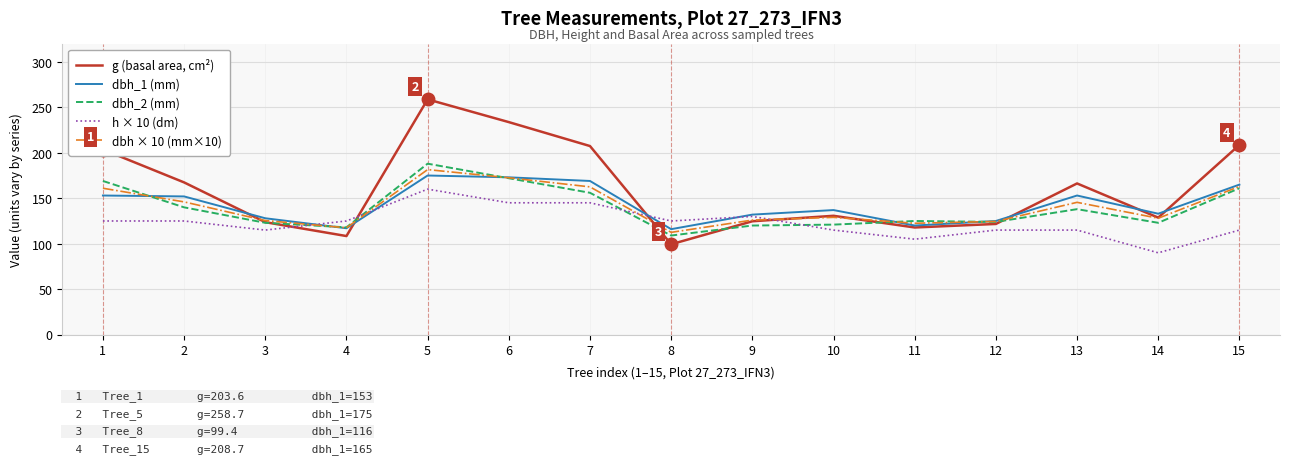

At which label does g (basal area, cm²) reach its minimum?

8